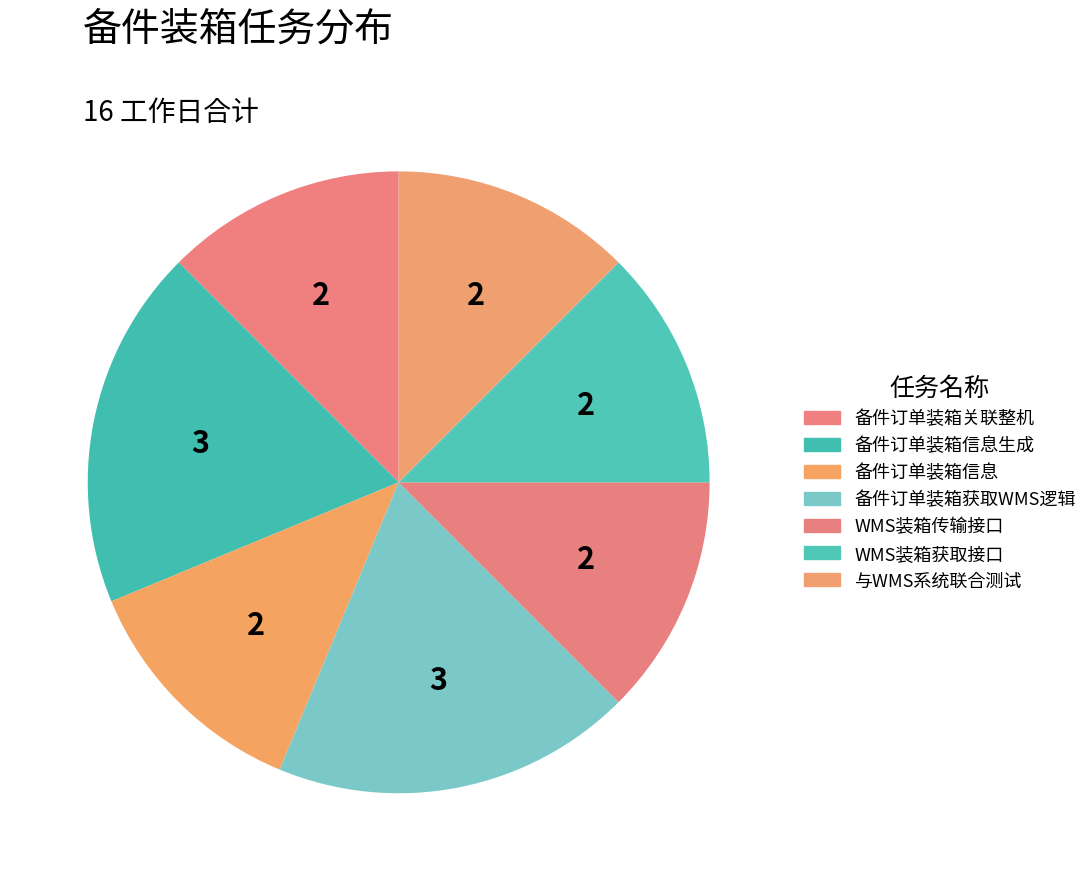

How many segments does this pie chart have?

7